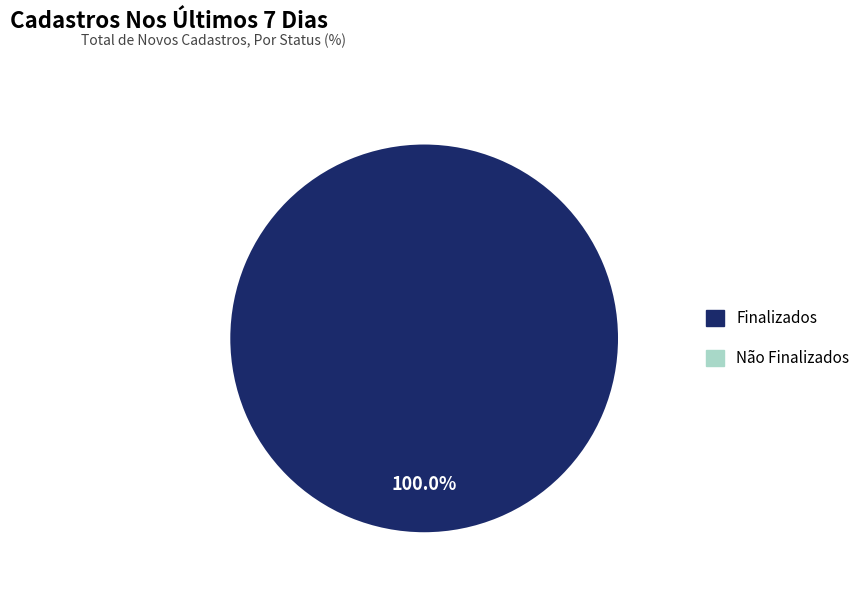

Is there a majority slice in this chart?

Yes